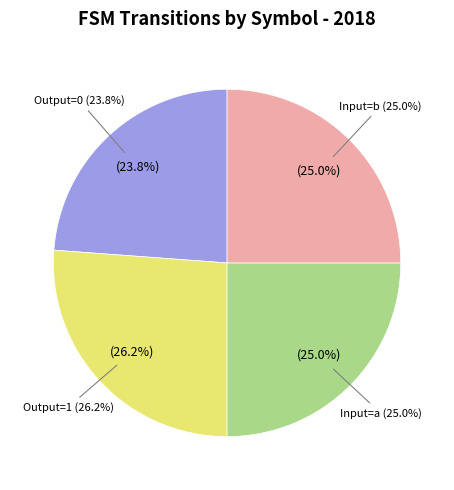

What is the ratio of the value at input_symbol=b to the value at output_symbol=0?

1.0